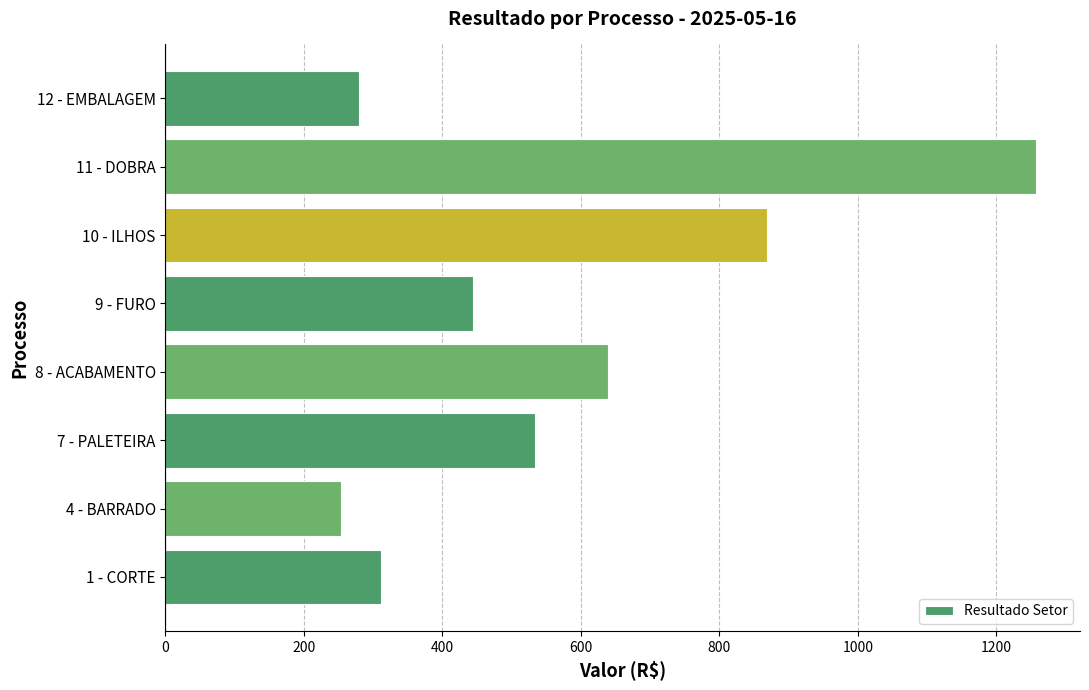

Approximately how many times larger is the value at 11 - DOBRA compared to 9 - FURO?

2.8